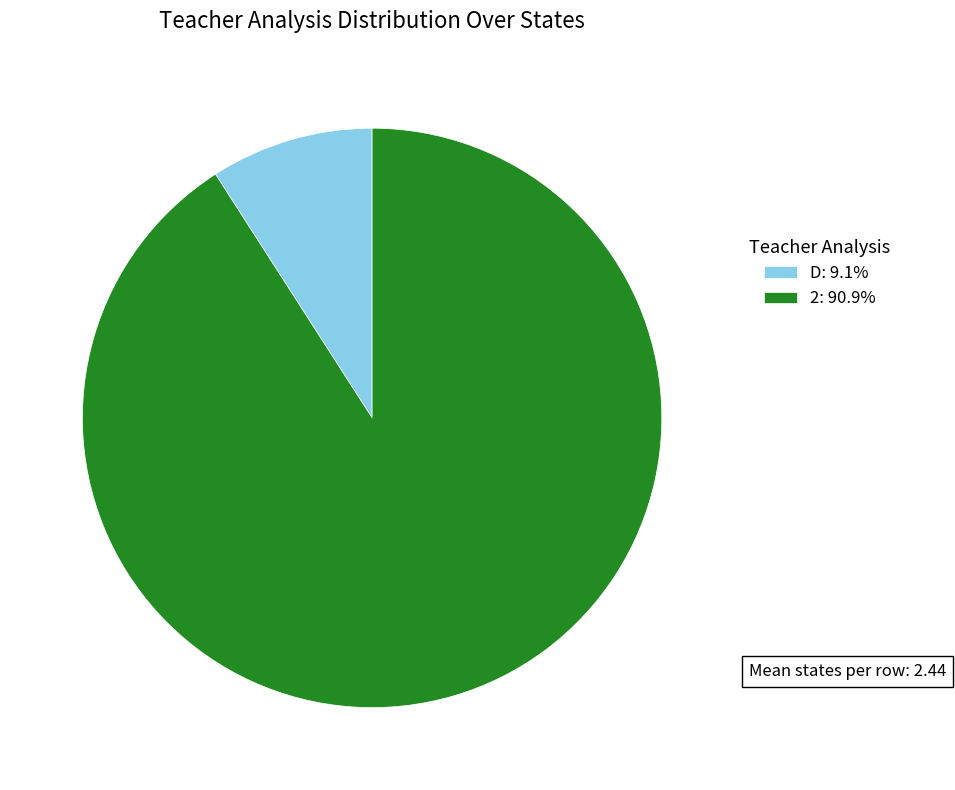

What is the ratio of the value at 2: 90.9% to the value at D: 9.1%?

10.0